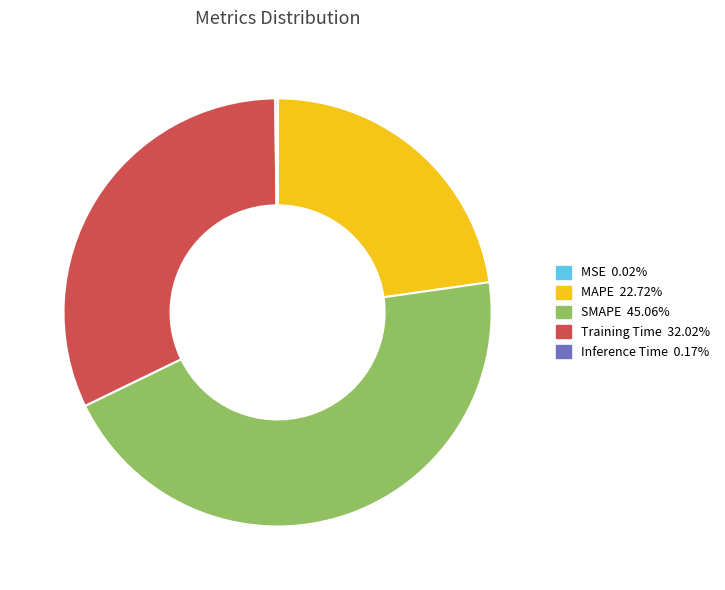

Is the sum of Training Time and MAPE greater than half?

Yes